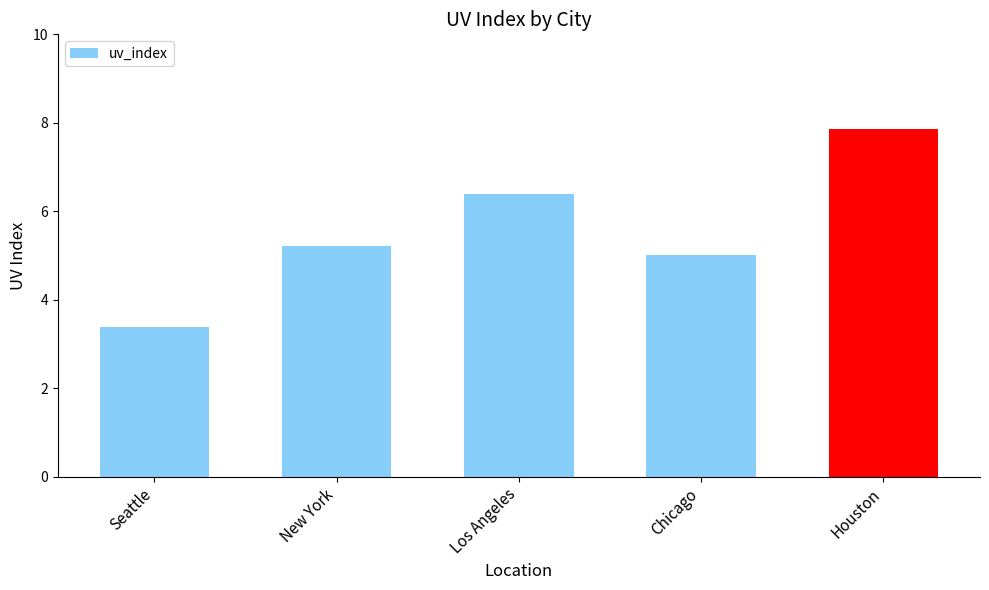

What is the average value?

5.6